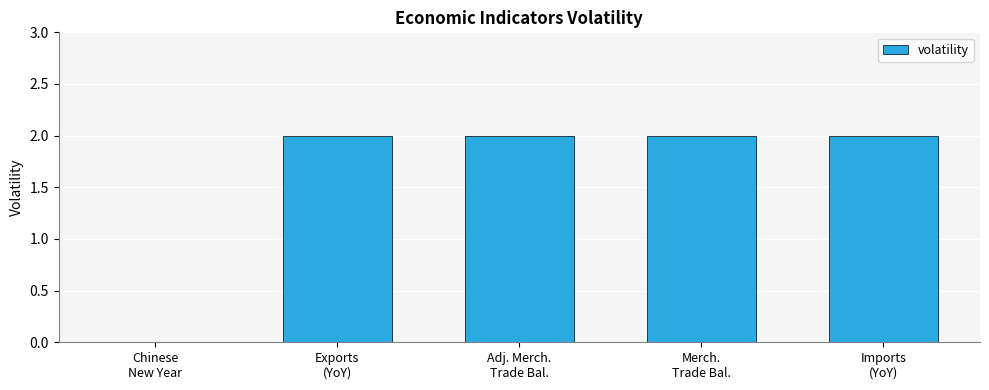

Are the bars horizontal?

No